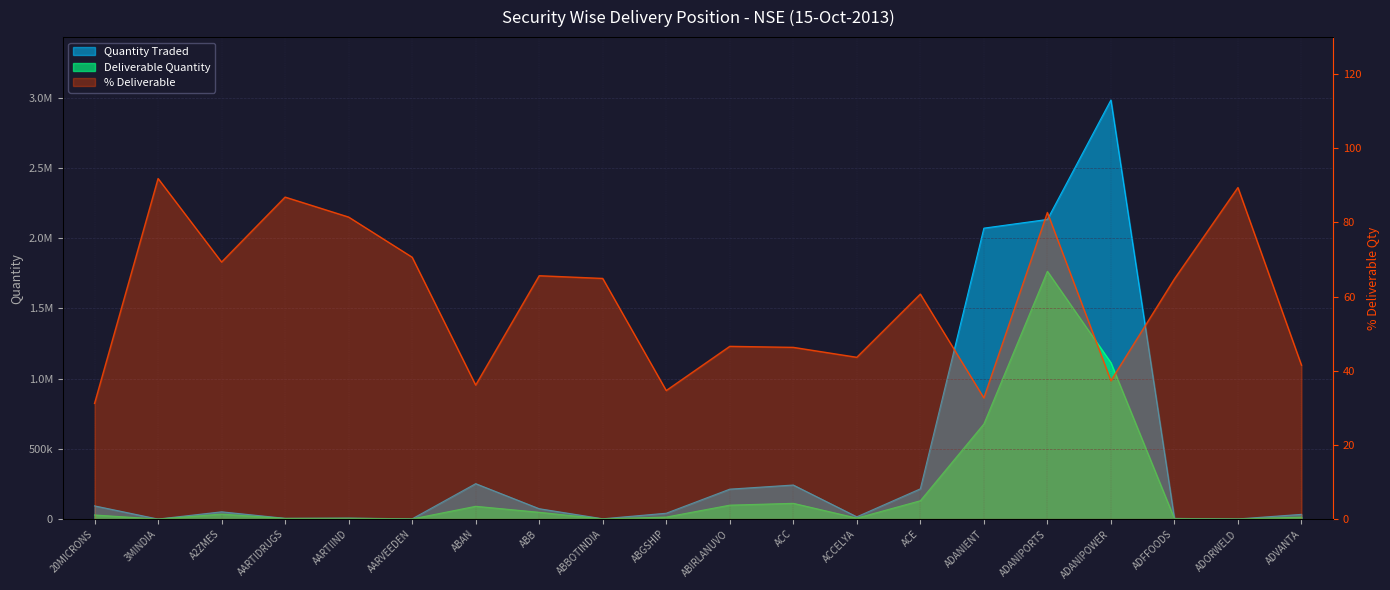

What is the difference between the second highest and minimum values in the Deliverable Quantity series?

1113387.0